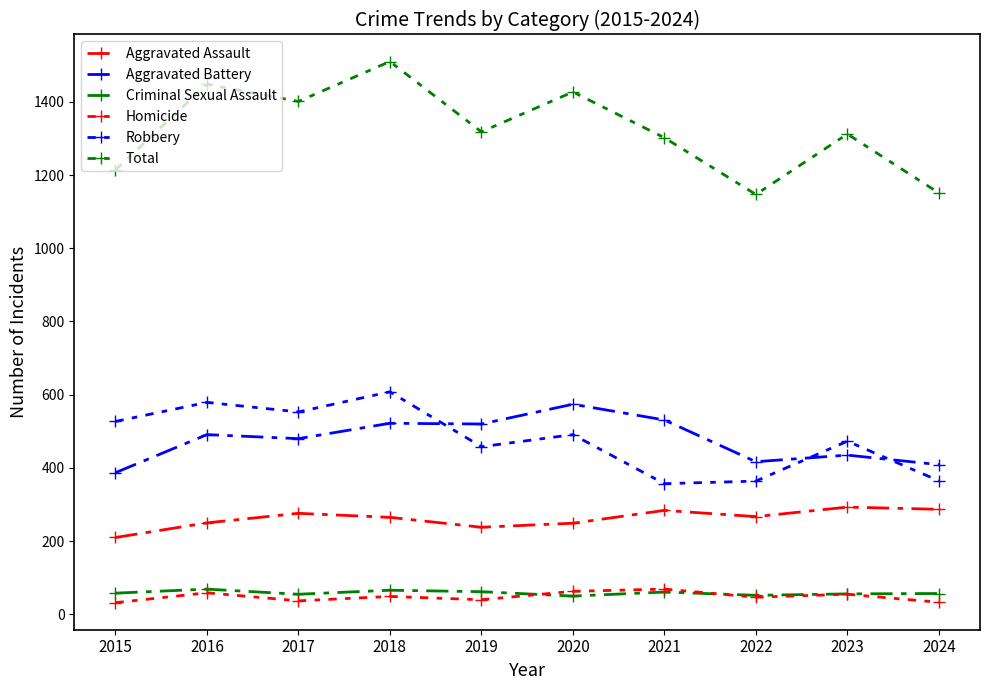

Rank the categories by Aggravated Battery value from highest to lowest.

2020, 2021, 2018, 2019, 2016, 2017, 2023, 2022, 2024, 2015